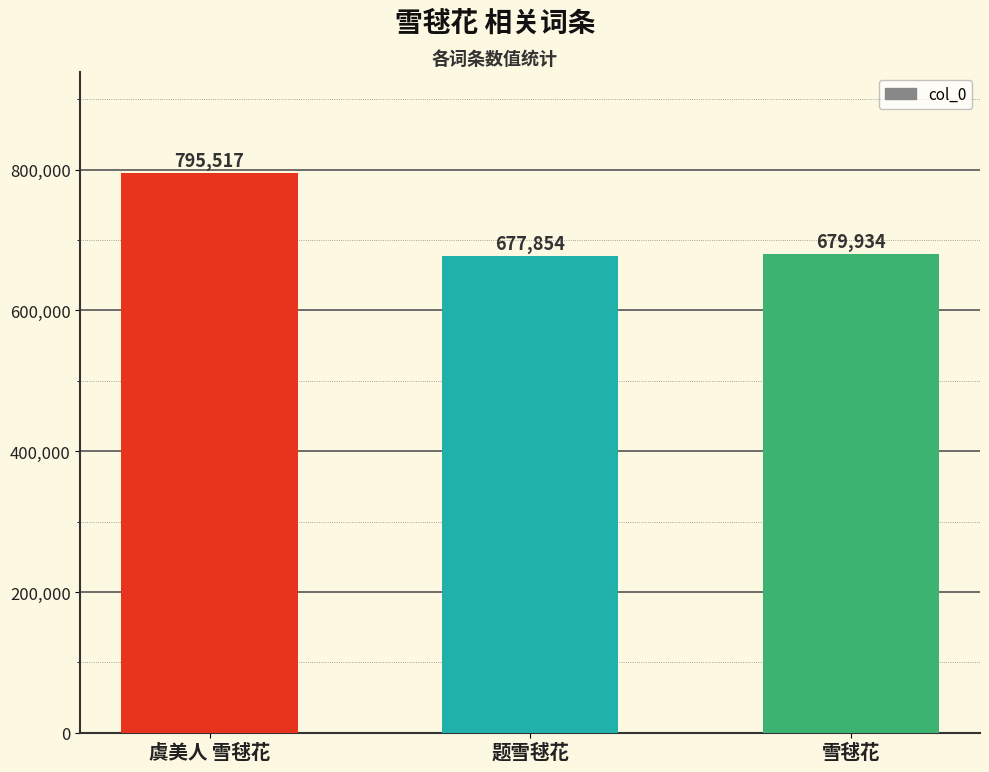

Reading right to left, transcribe all the data shown in this chart.

雪毬花=679934	题雪毬花=677854	虞美人 雪毬花=795517